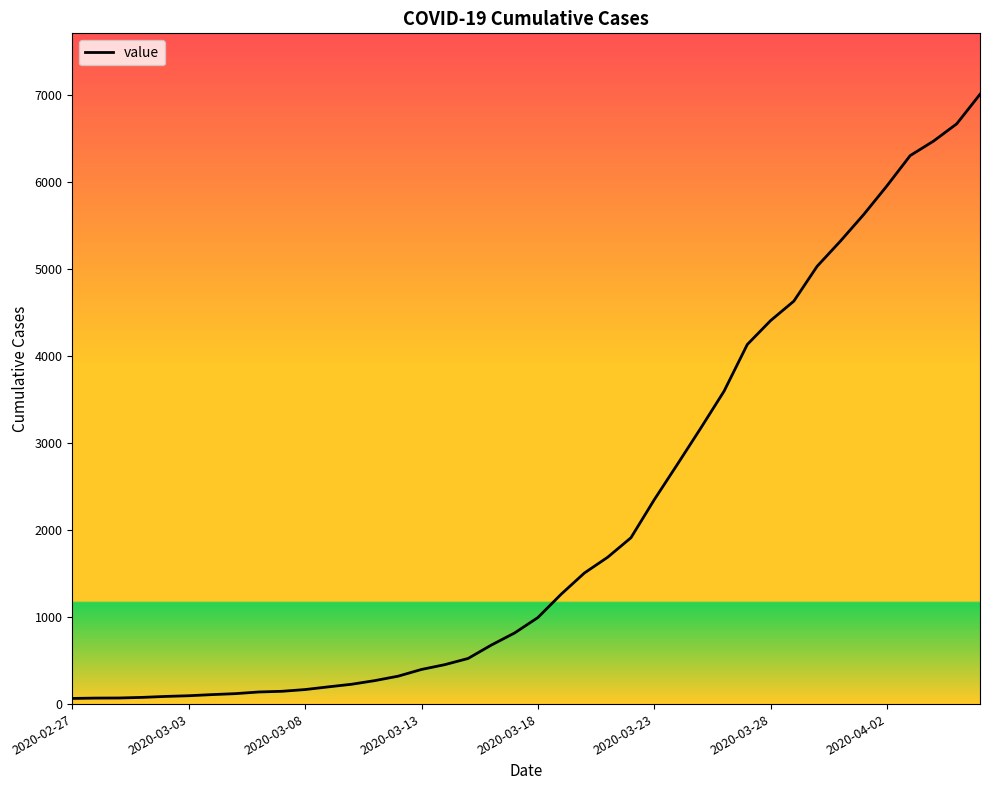

What is the maximum value shown in the chart?

7005